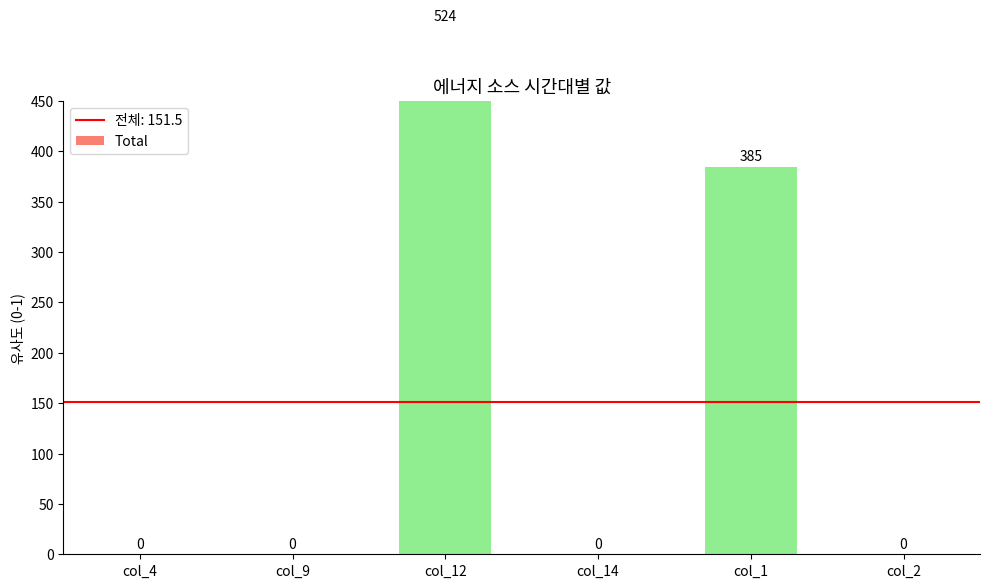

What is the label of the 1st bar from the right?

col_2